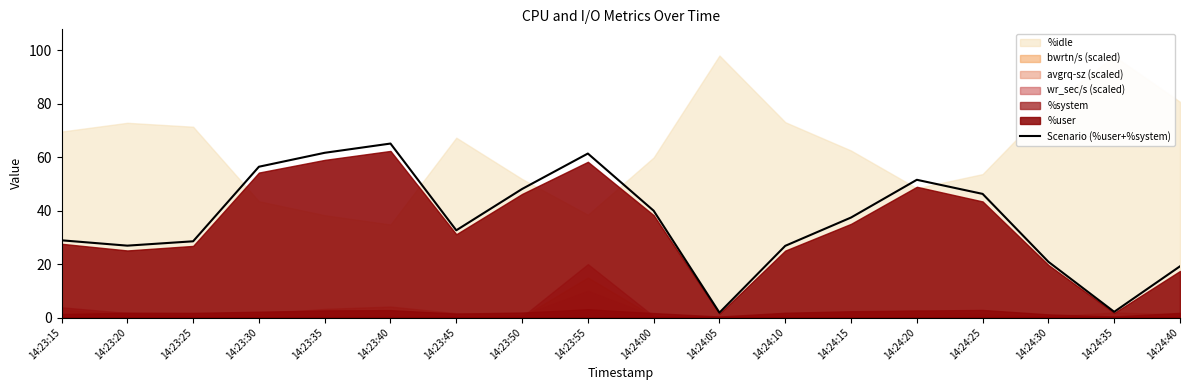

Where is the data nearest to the value 33?

14:23:45